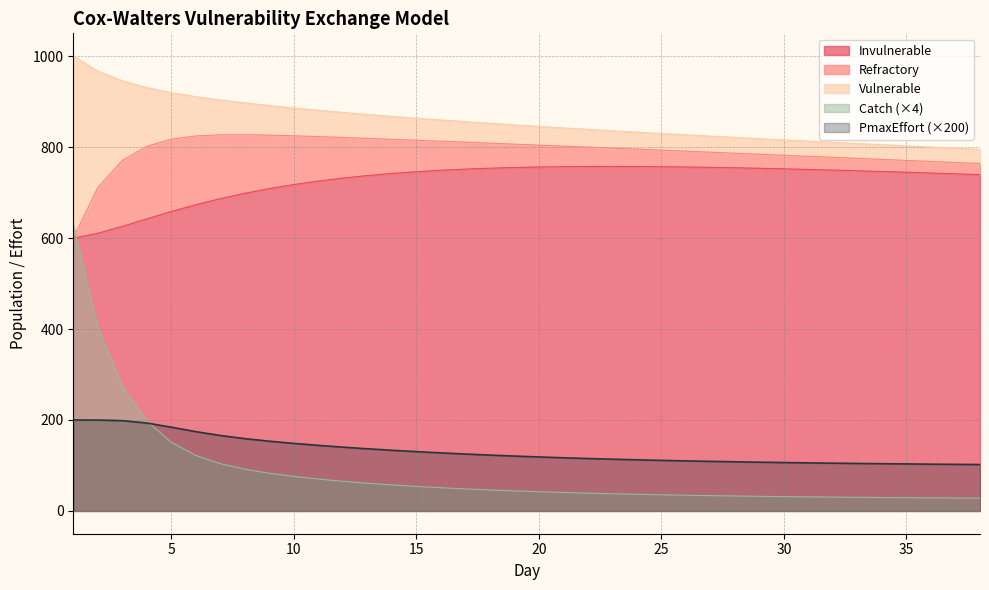

What is the average value of the PmaxEffort series?

132.1